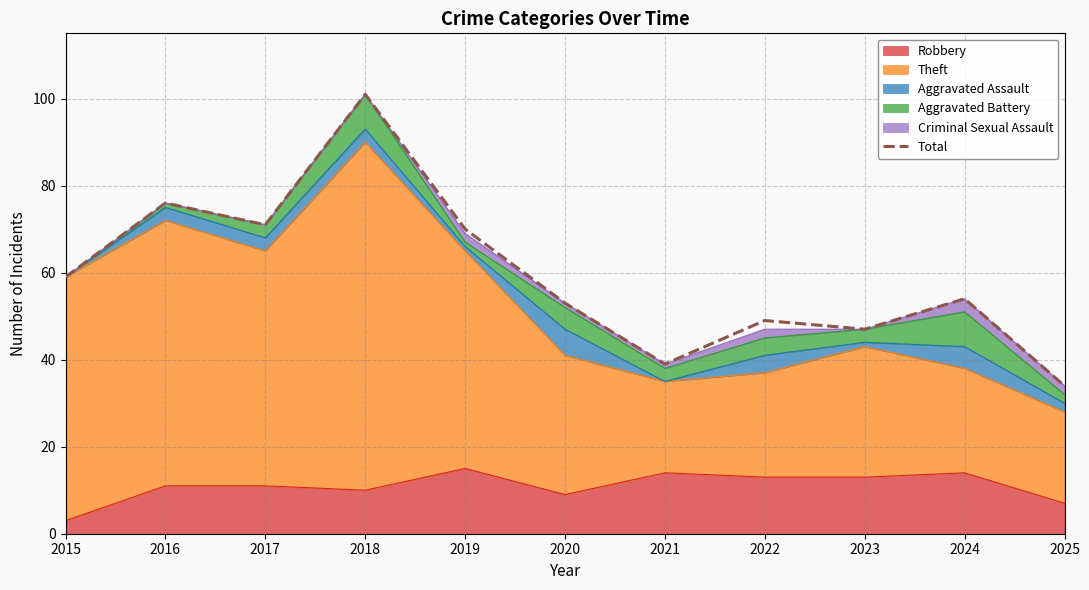

What is the greatest value displayed?

101